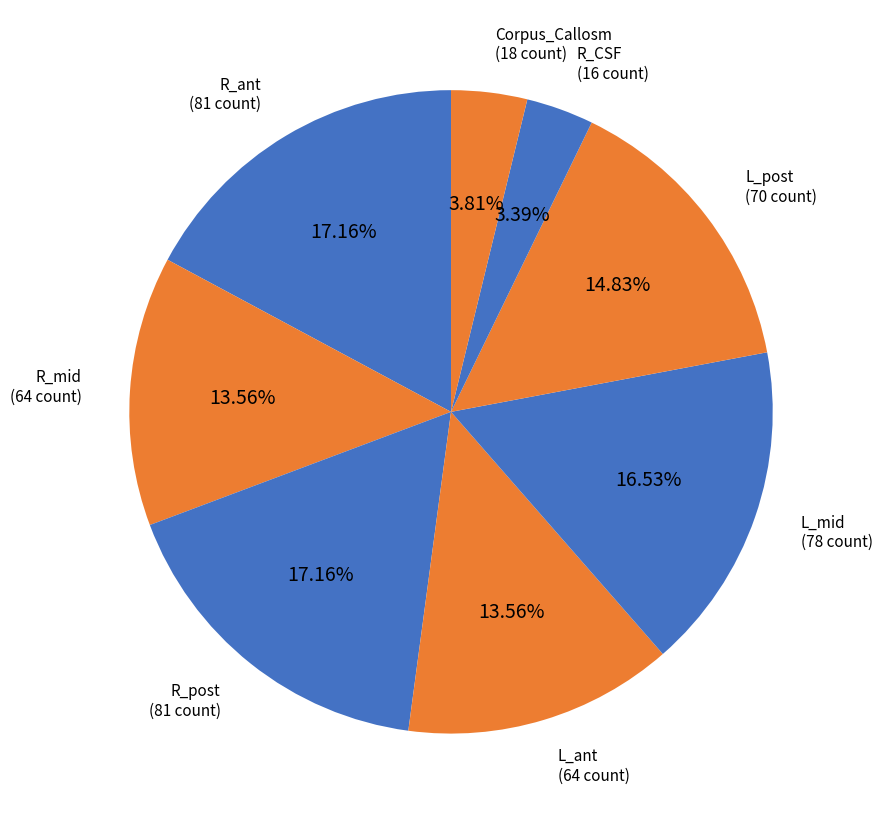

Rank the categories by value from lowest to highest.

R_CSF, Corpus_Callosm, R_mid, L_ant, L_post, L_mid, R_ant, R_post